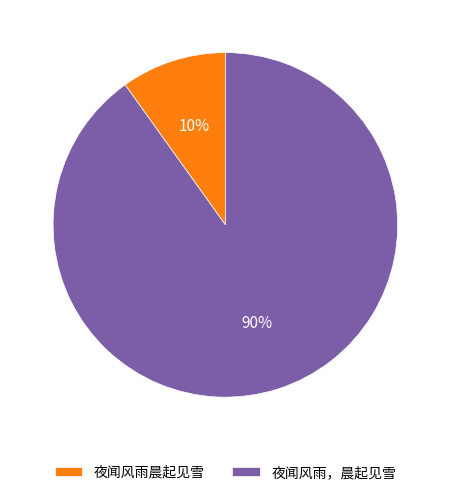

To the nearest percent, what is the difference between the largest and smallest slice percentages?

80%